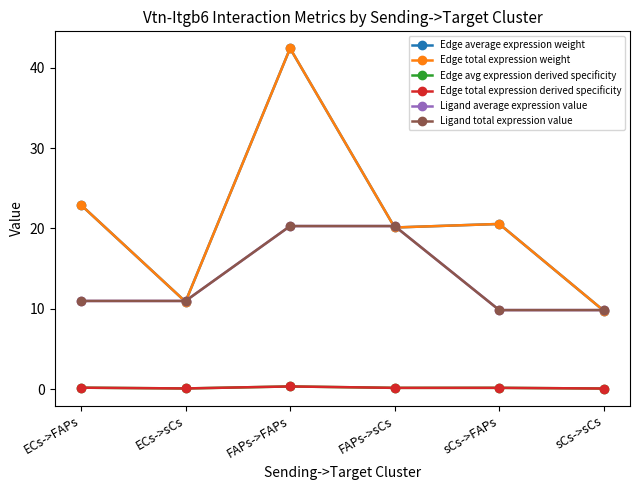

What is the difference between the Edge total expression derived specificity values at FAPs->sCs and FAPs->FAPs?

0.2